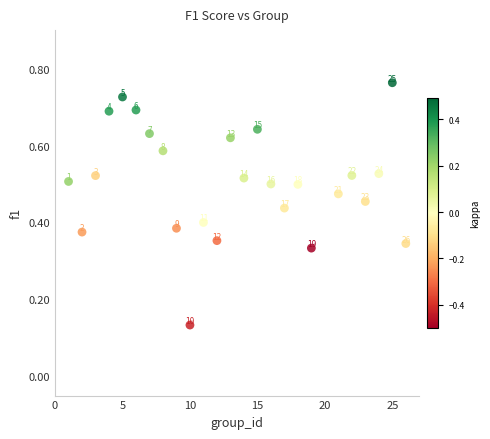

What is the range of X values (max minus min)?

25.0